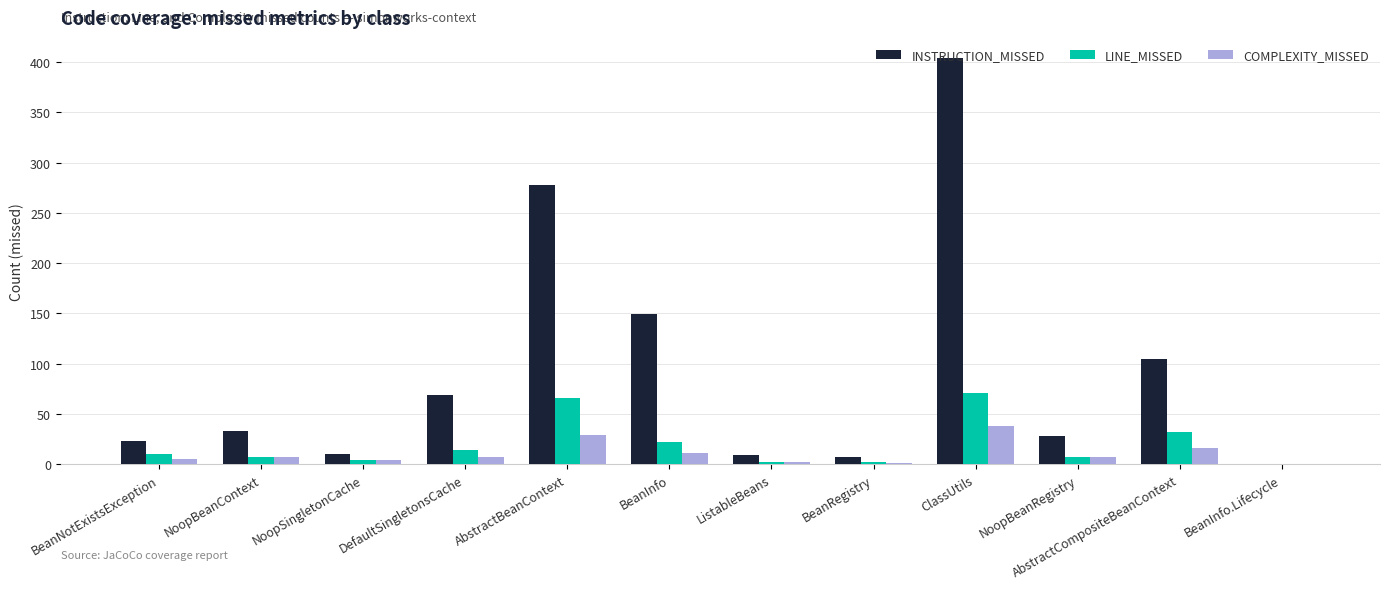

What are all the series names shown in the legend?

INSTRUCTION_MISSED, LINE_MISSED, COMPLEXITY_MISSED